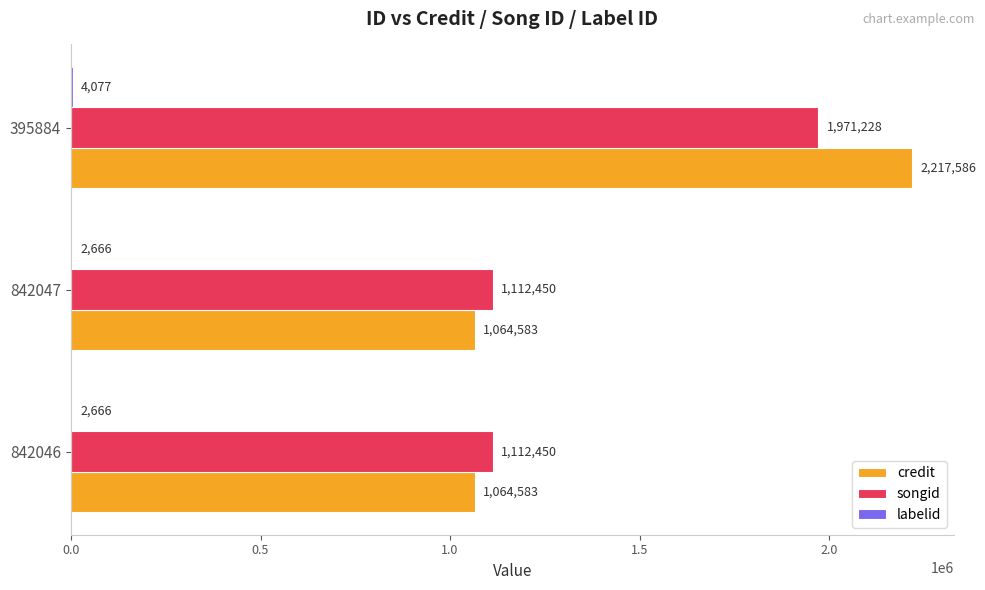

At which category is the sum across all series the highest?

395884